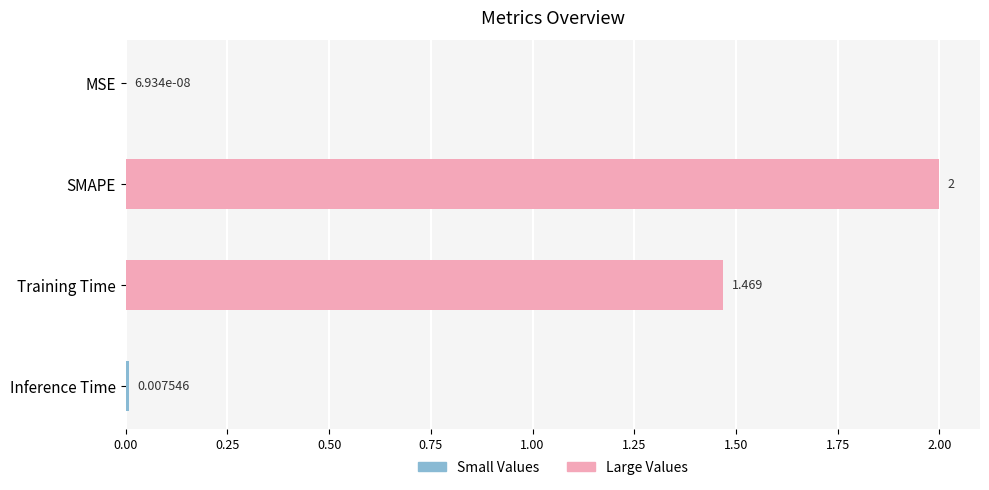

What is the sum of all values?

3.5